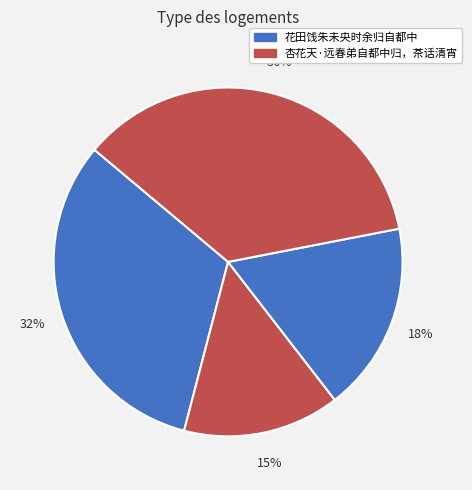

Count the number of slices in the pie.

4